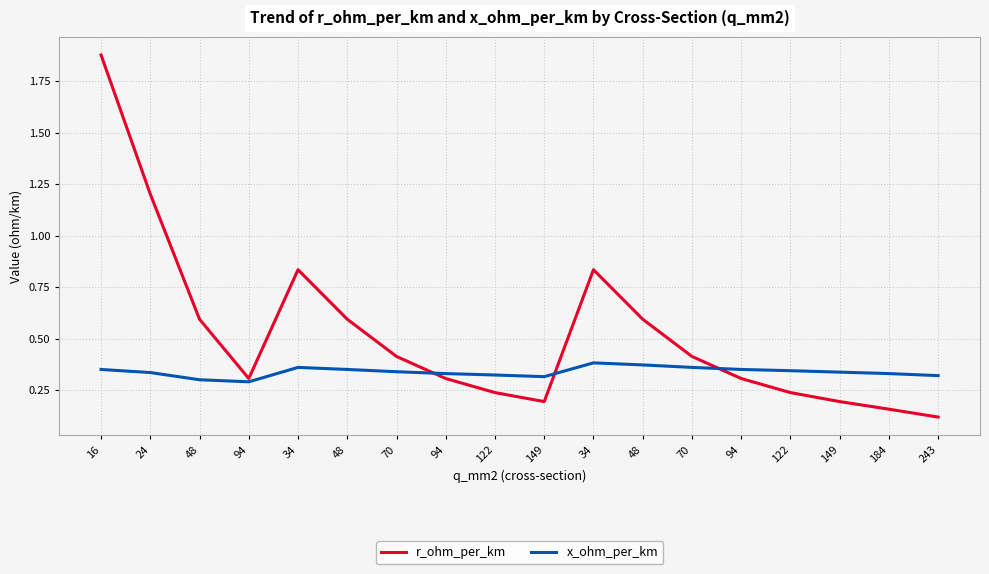

Reading left to right, what are all the values shown in this chart?

r_ohm_per_km: 16=1.9	24=1.2	48=0.6	94=0.3	34=0.8	48=0.6	70=0.4	94=0.3	122=0.2	149=0.2	34=0.8	48=0.6	70=0.4	94=0.3	122=0.2	149=0.2	184=0.2	243=0.1
x_ohm_per_km: 16=0.3	24=0.3	48=0.3	94=0.3	34=0.4	48=0.3	70=0.3	94=0.3	122=0.3	149=0.3	34=0.4	48=0.4	70=0.4	94=0.3	122=0.3	149=0.3	184=0.3	243=0.3